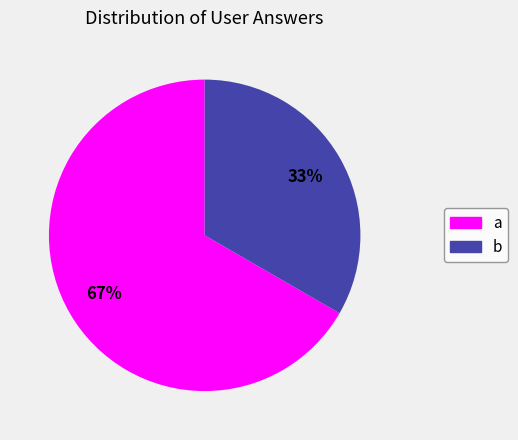

Which slice is the smallest?

b